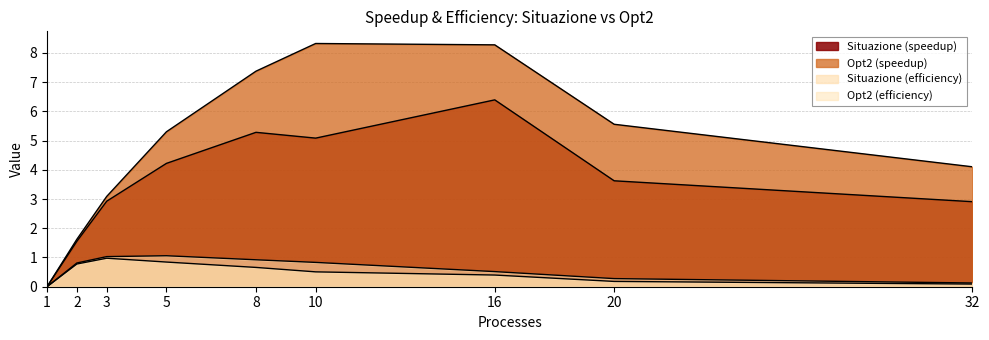

How many lines are shown in the chart?

4